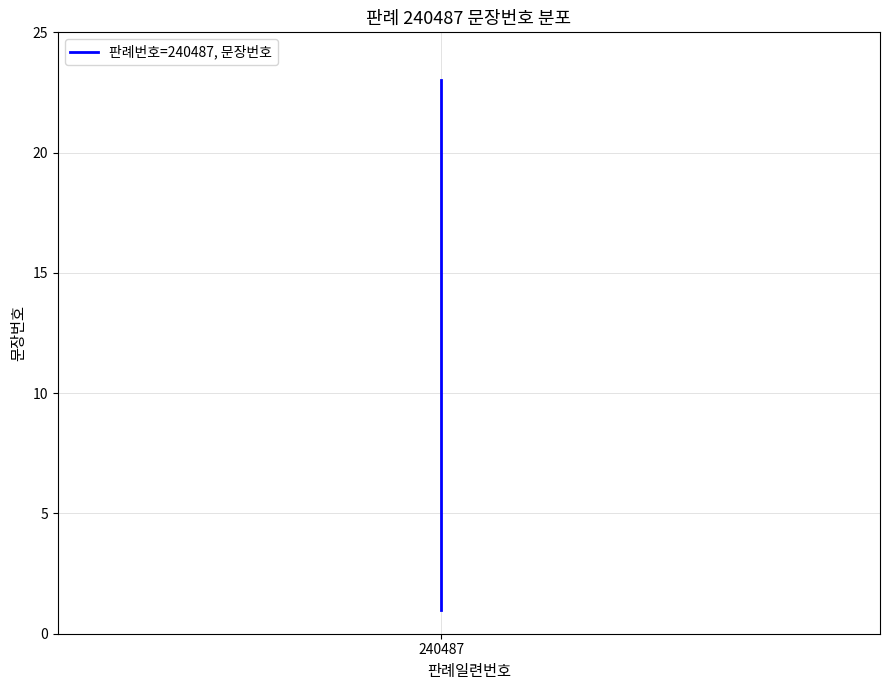

What is the change in value from 14 to 20?

+6